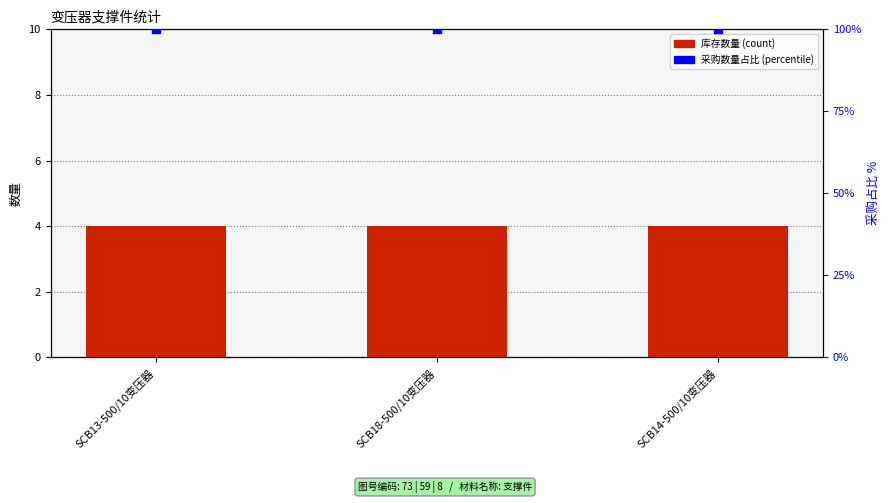

Which series reaches the maximum Y coordinate?

采购数量占比